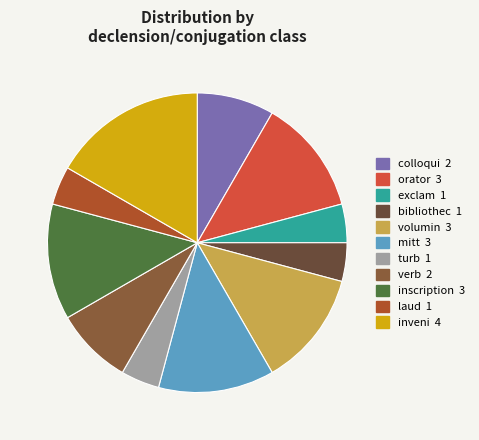

How many segments does this pie chart have?

11